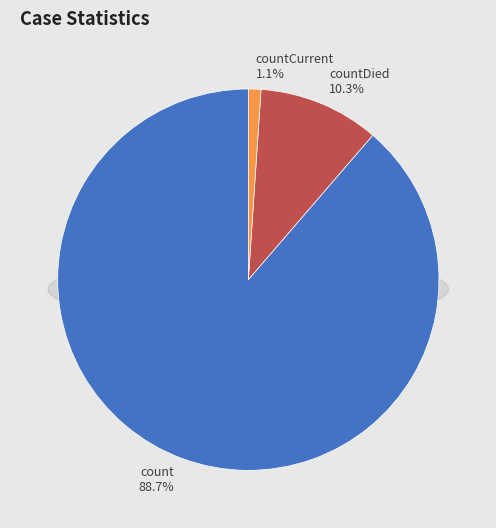

To the nearest percent, what is the difference between the largest and smallest slice percentages?

88%